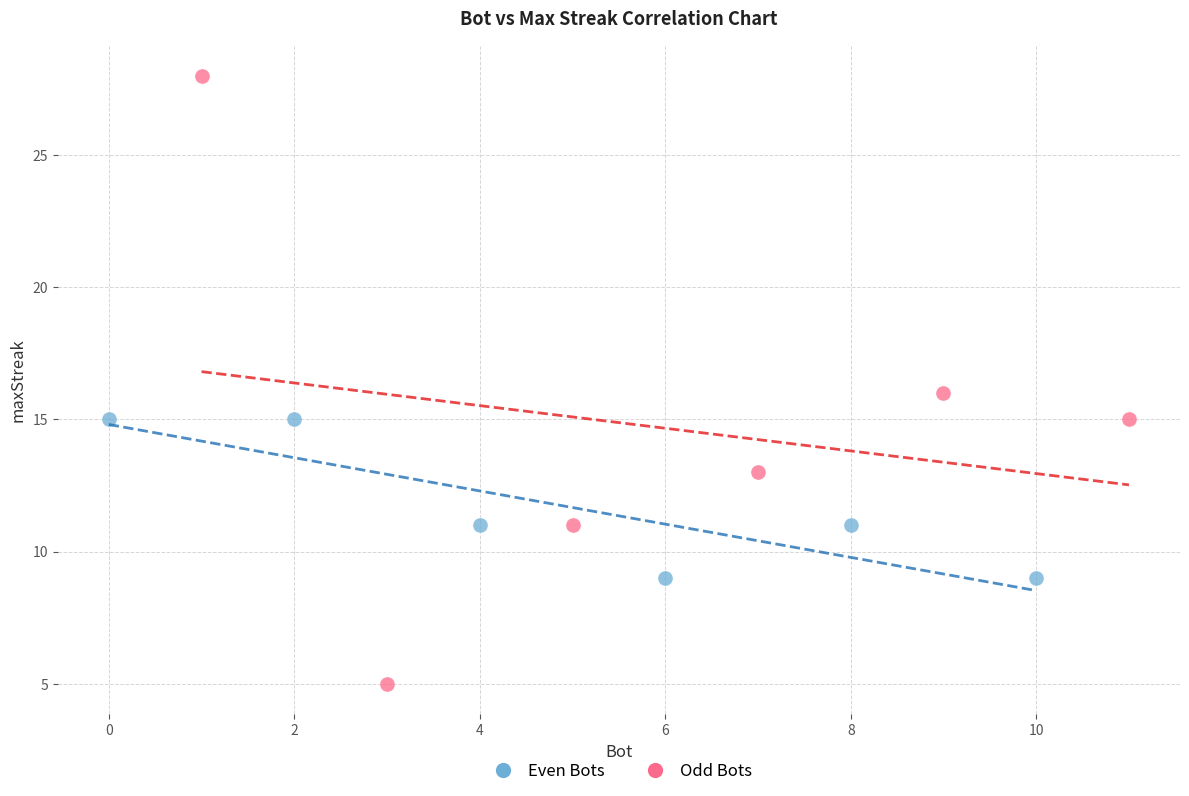

Which series reaches the maximum Y coordinate?

Odd Bots